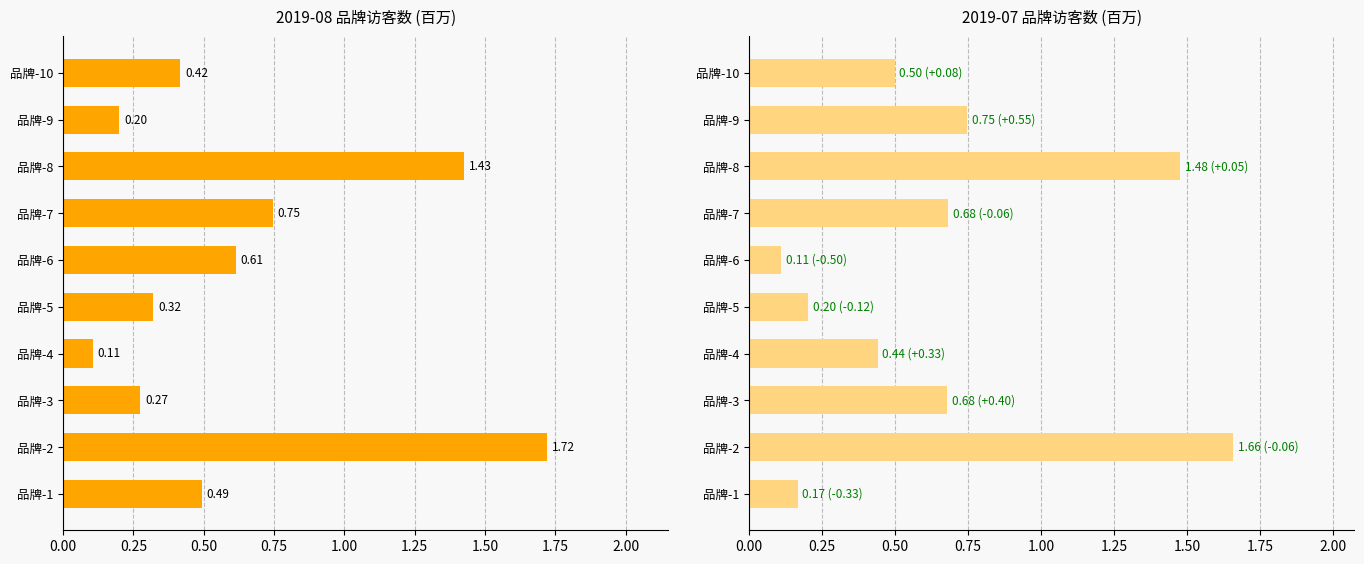

How many bars are there in each group?

2